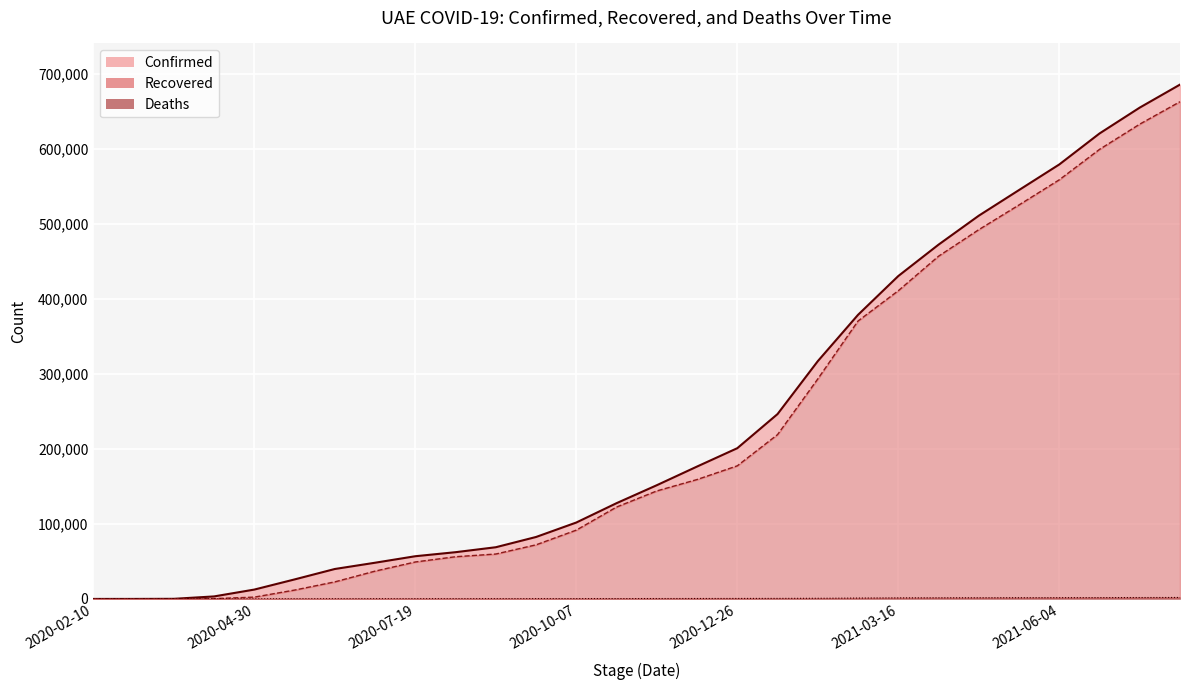

True or false: Recovered and Deaths cross at least once.

False